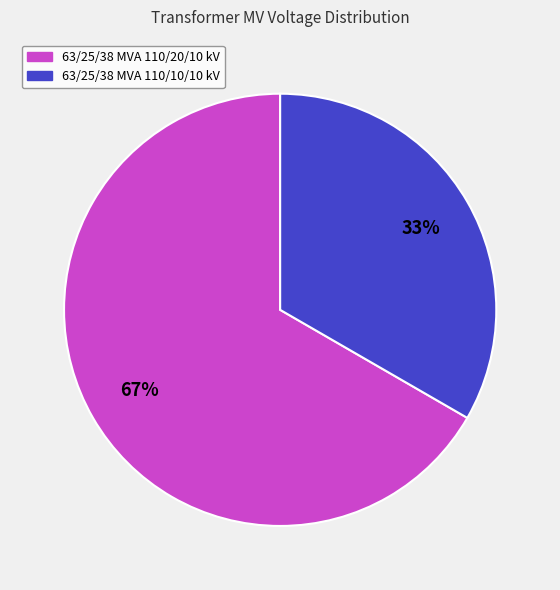

Between 63/25/38 MVA 110/10/10 kV and 63/25/38 MVA 110/20/10 kV, which is larger?

63/25/38 MVA 110/20/10 kV